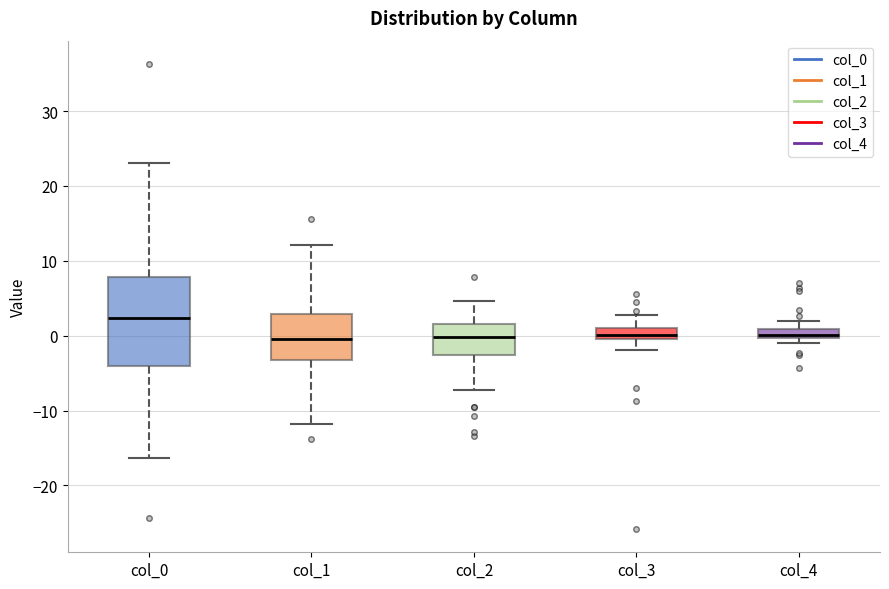

Where does the lower whisker of the box for col_3 end on the y-axis? The values are not printed on the chart, so give them approximately, as read against the axis.

-2